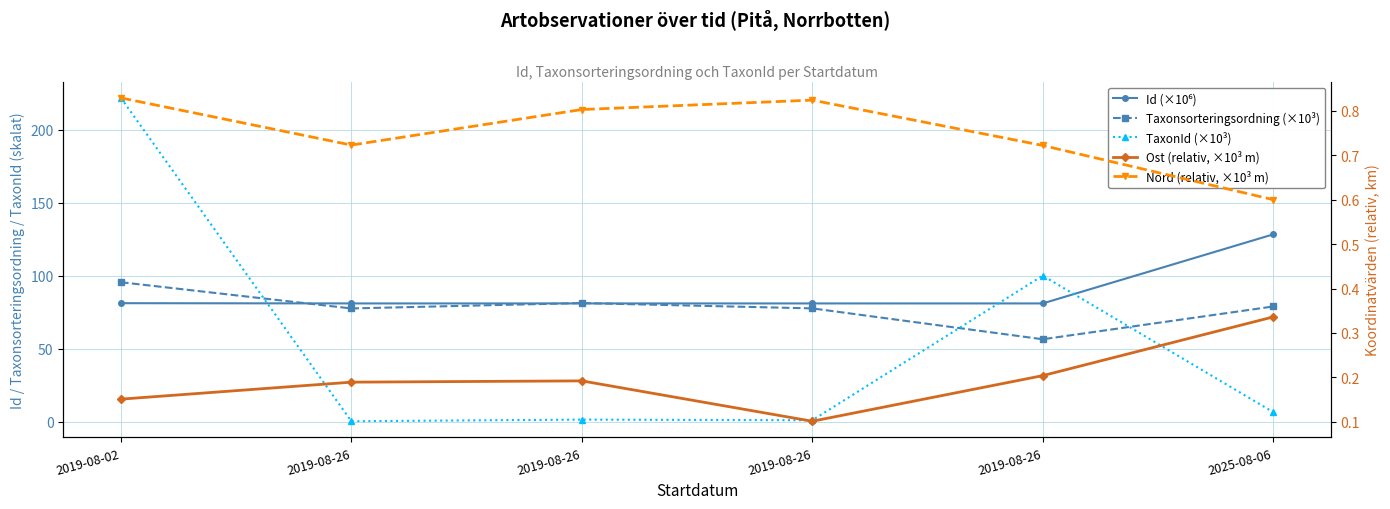

True or false: Taxonsorteringsordning (×10³) and TaxonId (×10³) cross at least once.

True